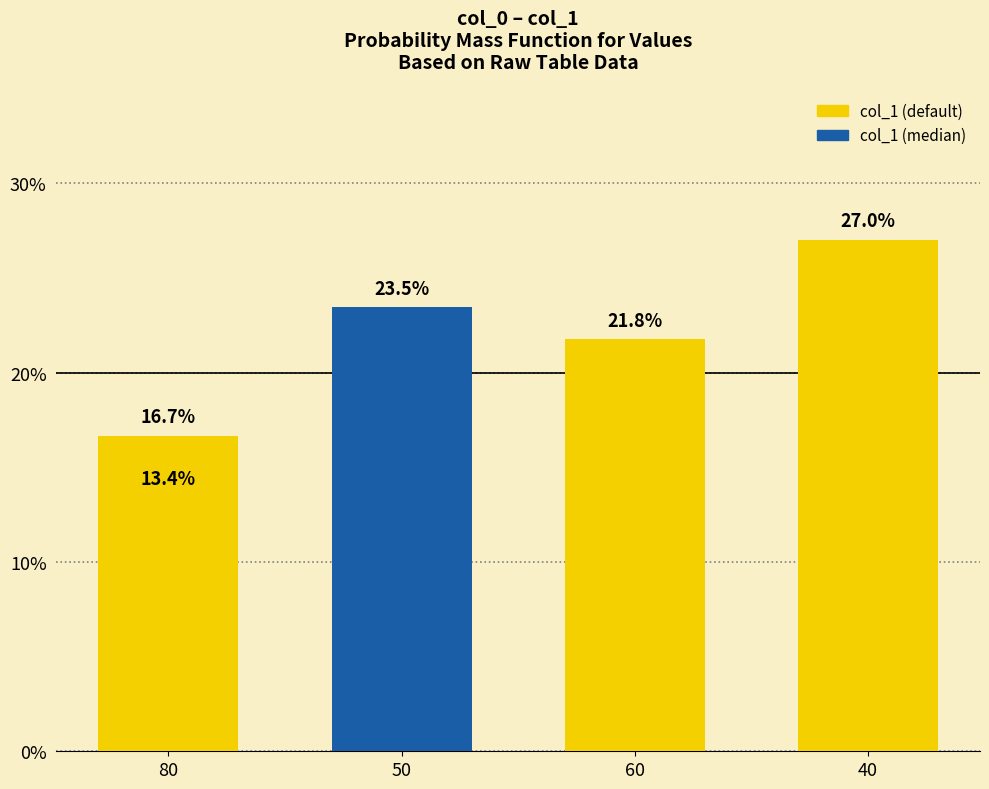

The chart shows a value of 0.1 at 40. True or false?

False